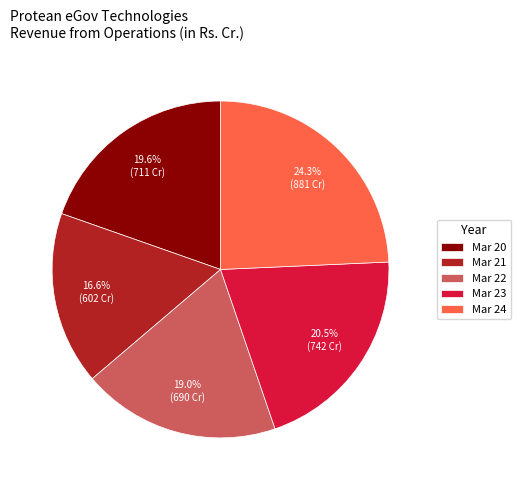

Rank the categories by value from highest to lowest.

Mar 24, Mar 23, Mar 20, Mar 22, Mar 21